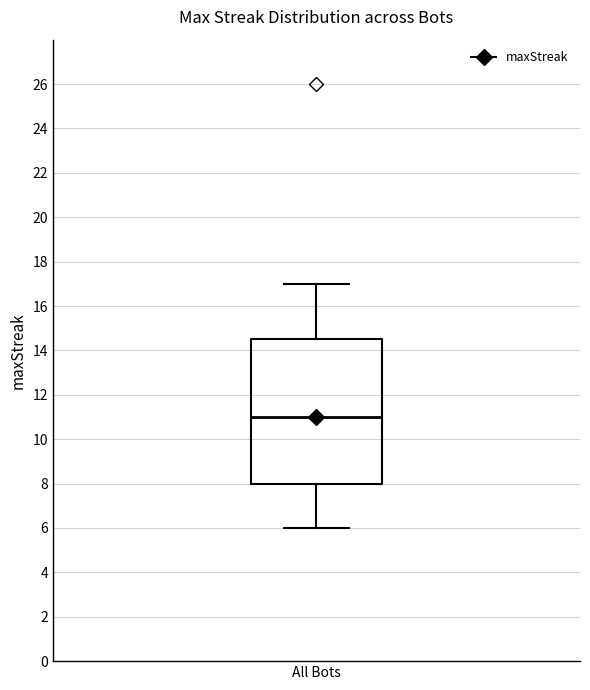

Where is the lower edge of the box for All Bots on the y-axis? The values are not printed on the chart, so give them approximately, as read against the axis.

8.0